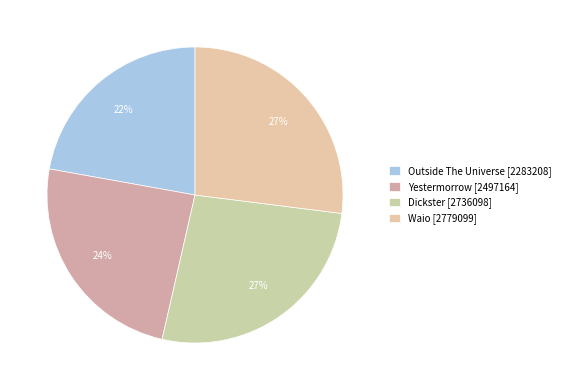

To the nearest percent, what portion does Dickster represent?

27%